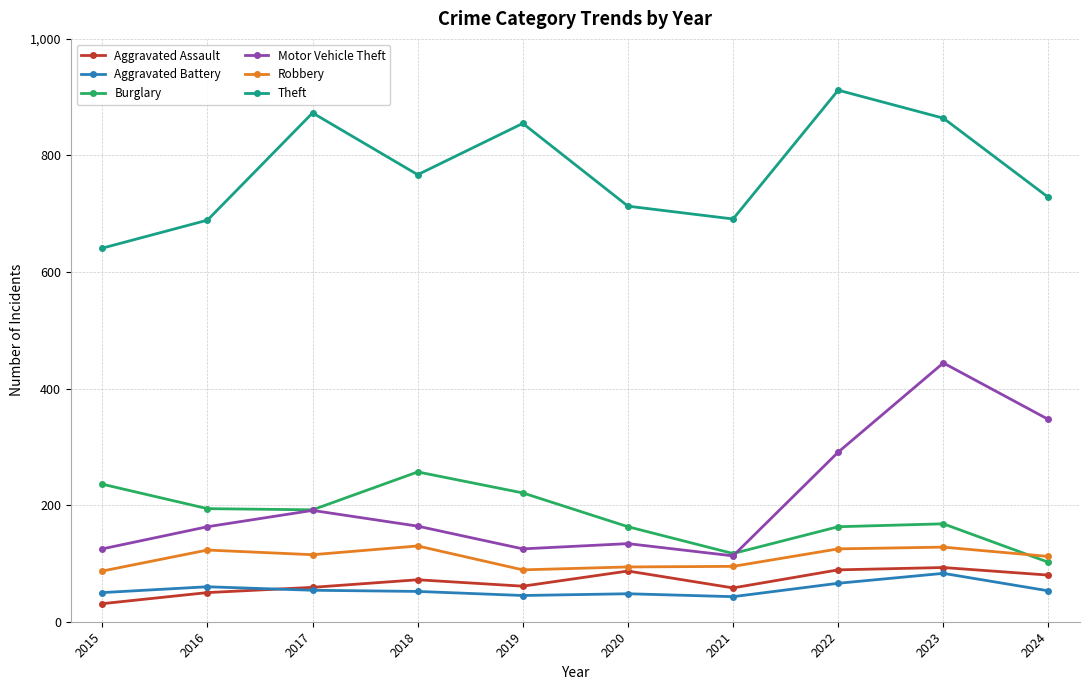

Does the chart display data point markers on the line(s)?

Yes